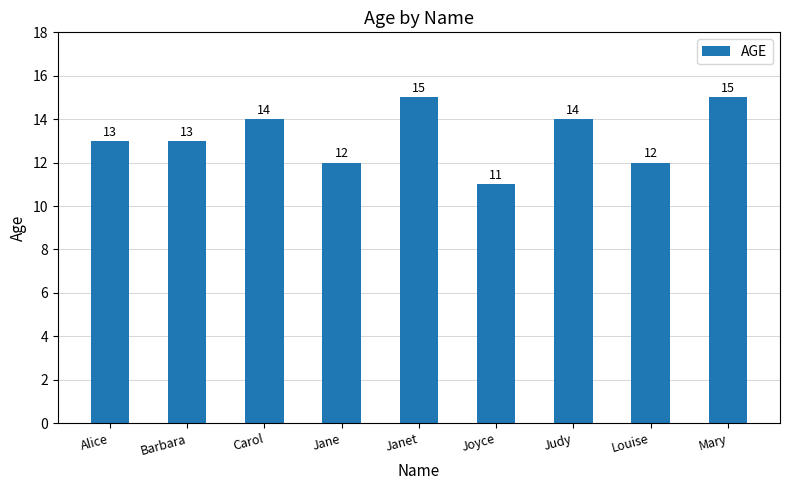

What is the difference between the values at Jane and Barbara?

1